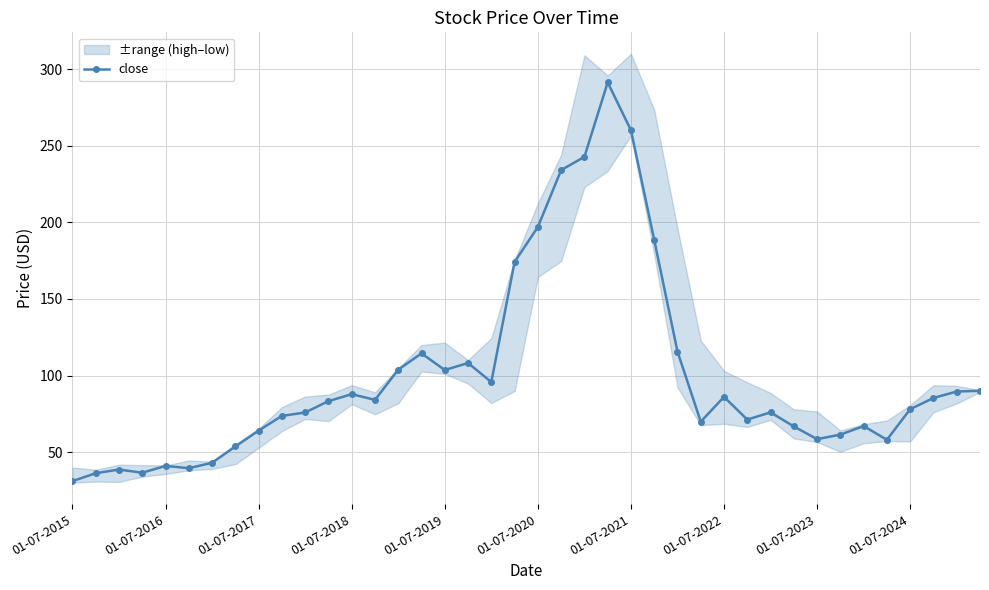

How many categories are shown in the chart?

40